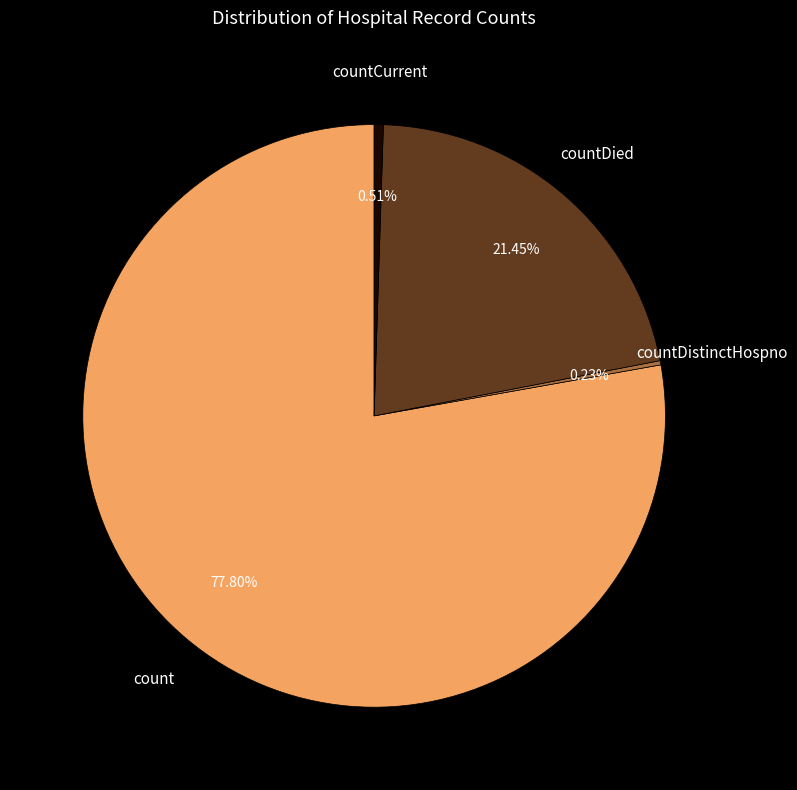

Between countCurrent and count, which is larger?

count